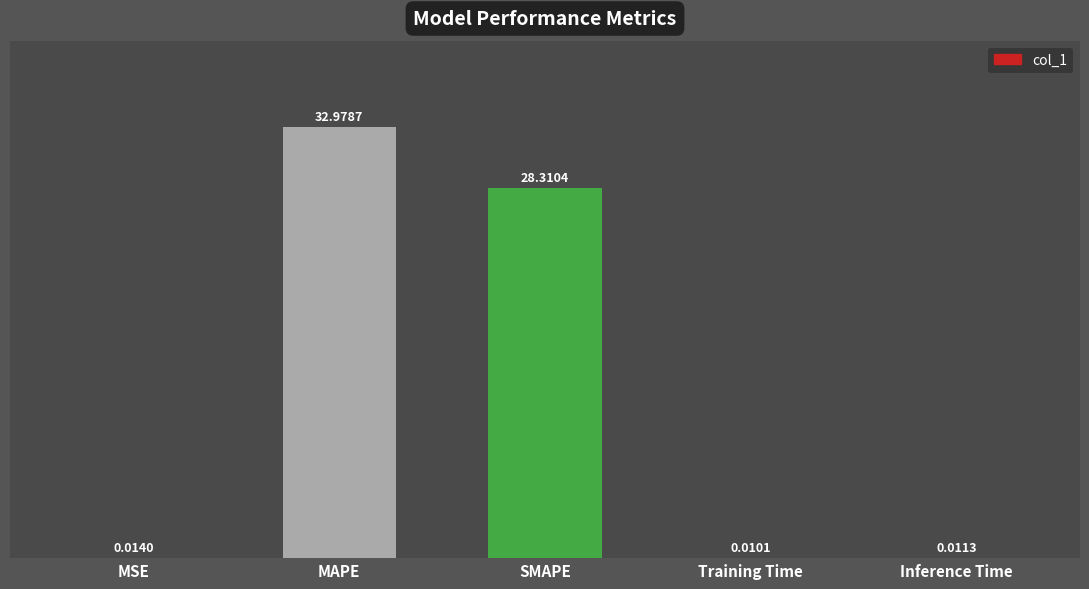

Between Inference Time and SMAPE, which is larger?

SMAPE